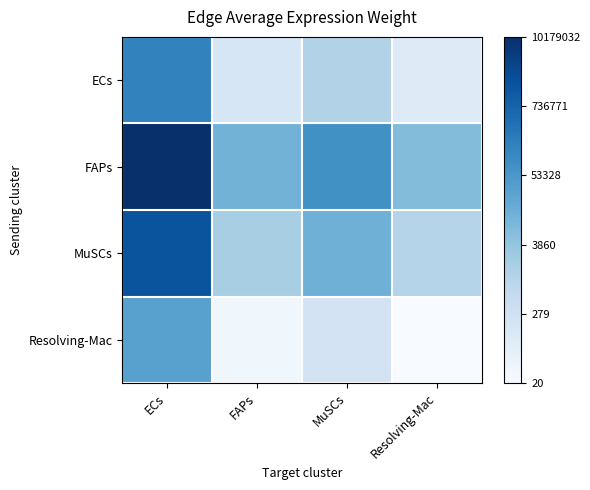

Which category has the lowest value across all series?

Resolving-Mac